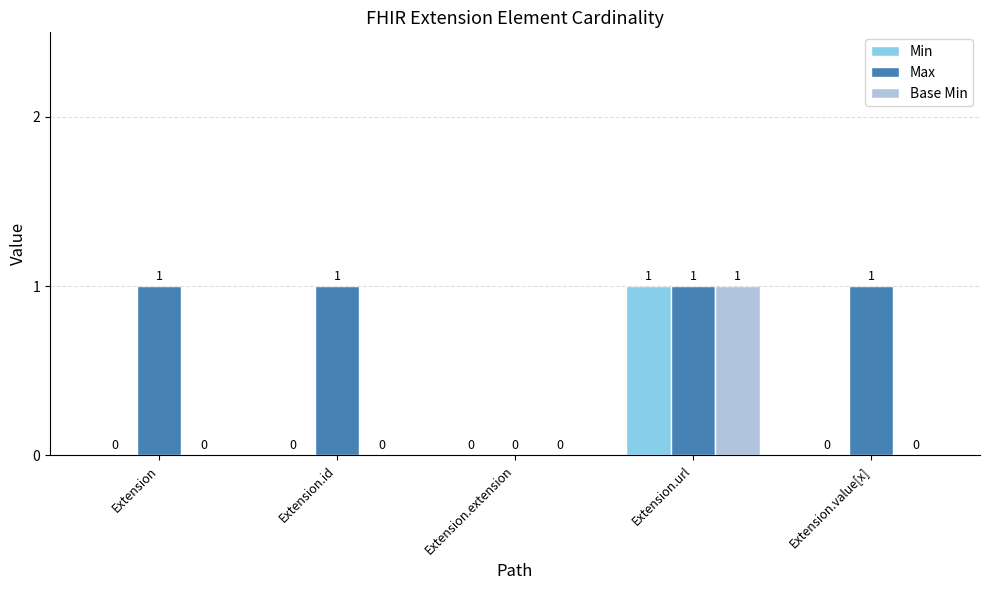

What are all the series names shown in the legend?

Min, Max, Base Min